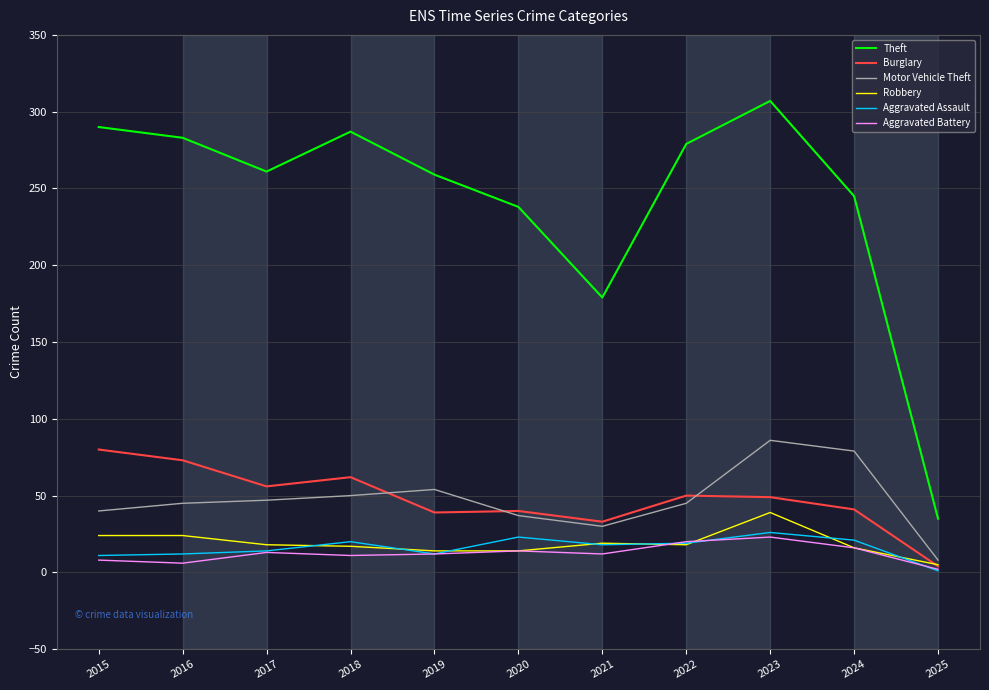

True or false: Aggravated Battery has a value of 23 at 2023.

True